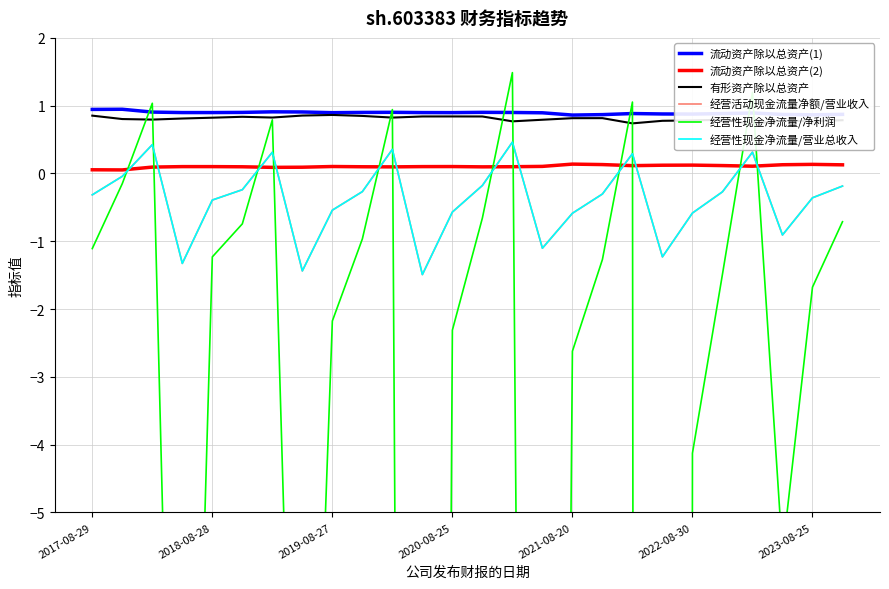

True or false: 有形资产除以总资产 and 经营性现金净流量/营业总收入 cross at least once.

False